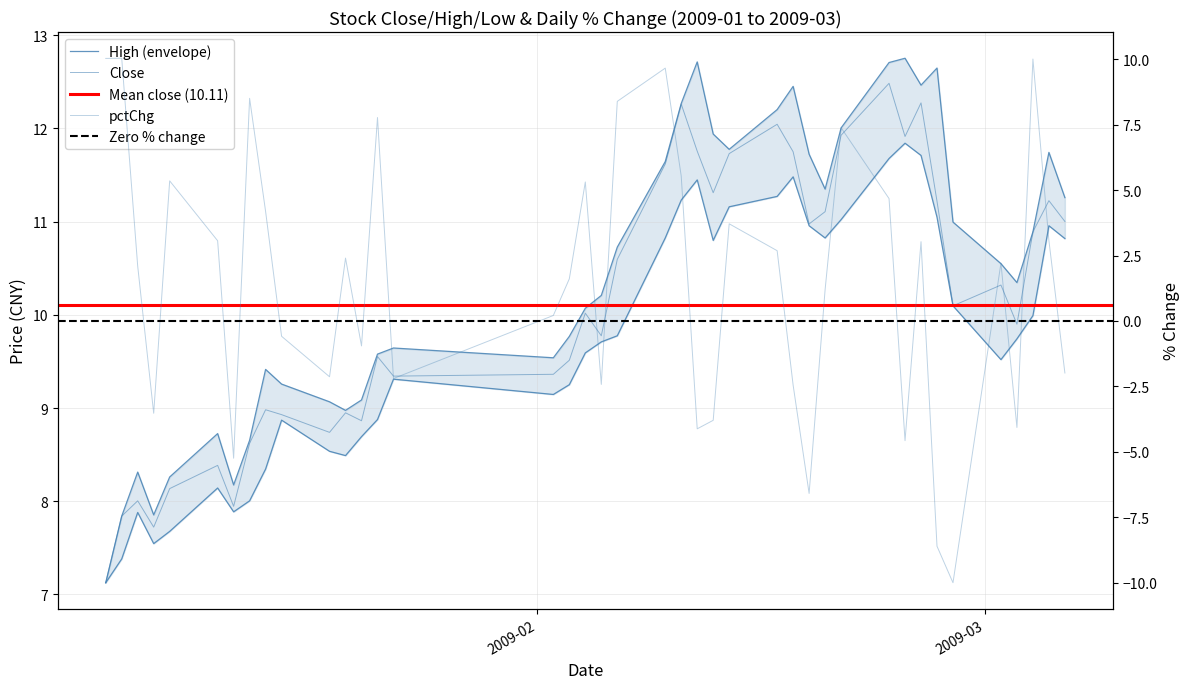

In high, how many points are lower than both neighbors (excluding endpoints)?

8